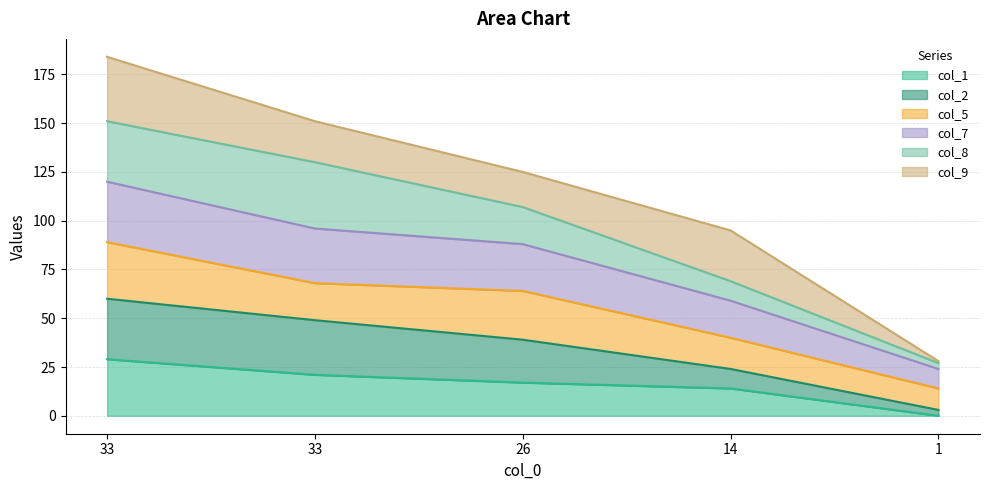

What is the difference between the second highest and second lowest values in the col_1 series?

7